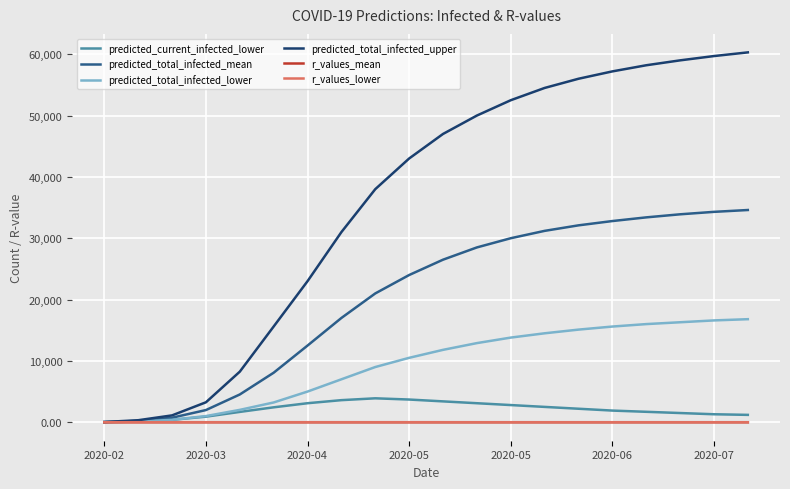

Which series has the largest total across all categories?

predicted_total_infected_upper